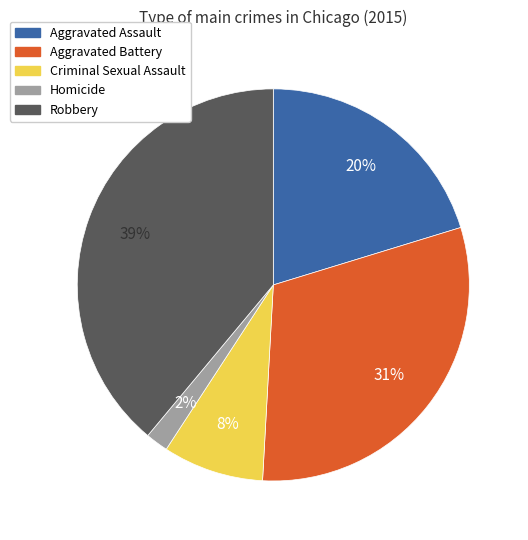

Rank the categories by value from highest to lowest.

Robbery, Aggravated Battery, Aggravated Assault, Criminal Sexual Assault, Homicide